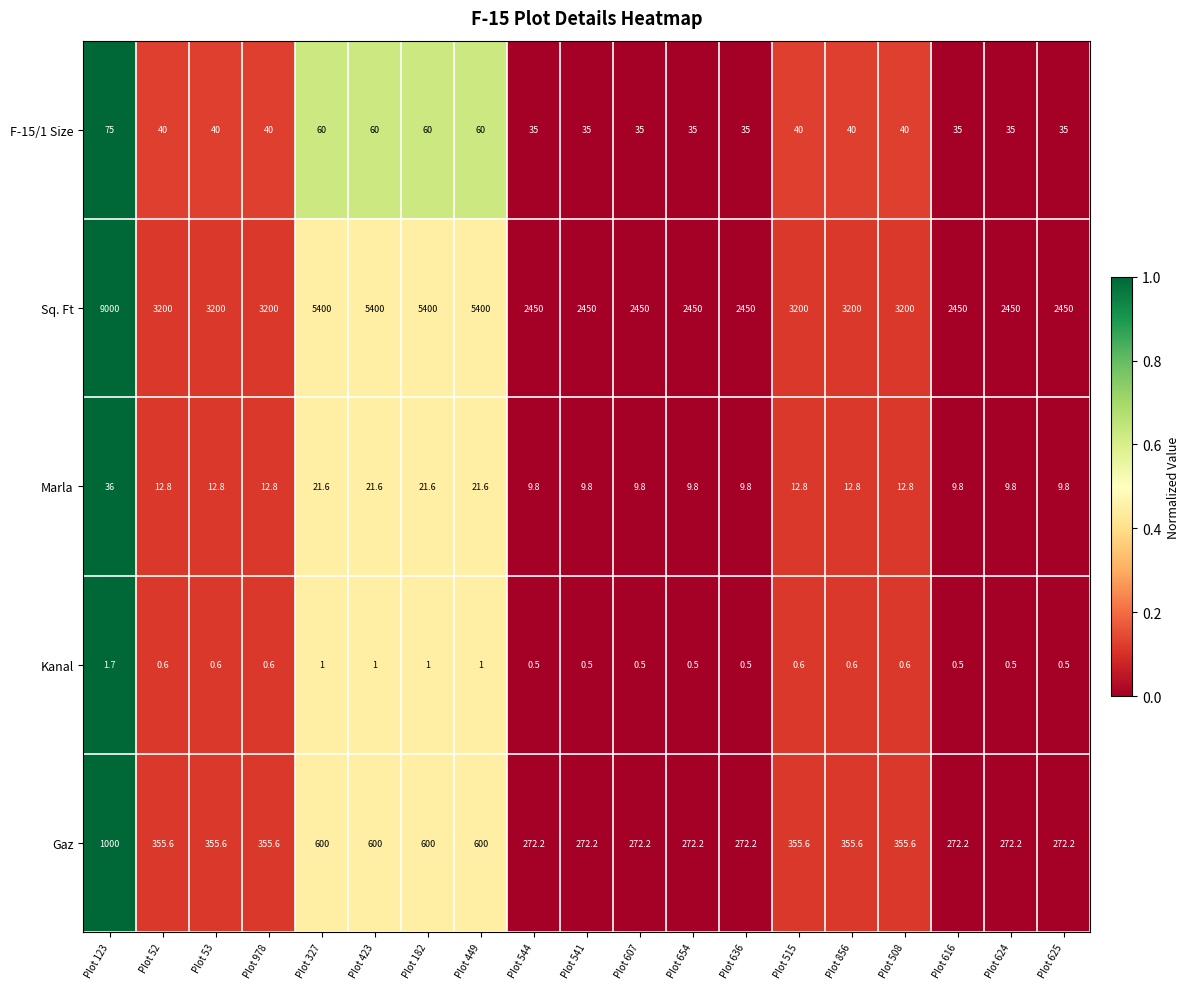

Rank the series at Plot 616 from highest to lowest value.

Sq. Ft, Gaz, F-15/1 Size, Marla, Kanal